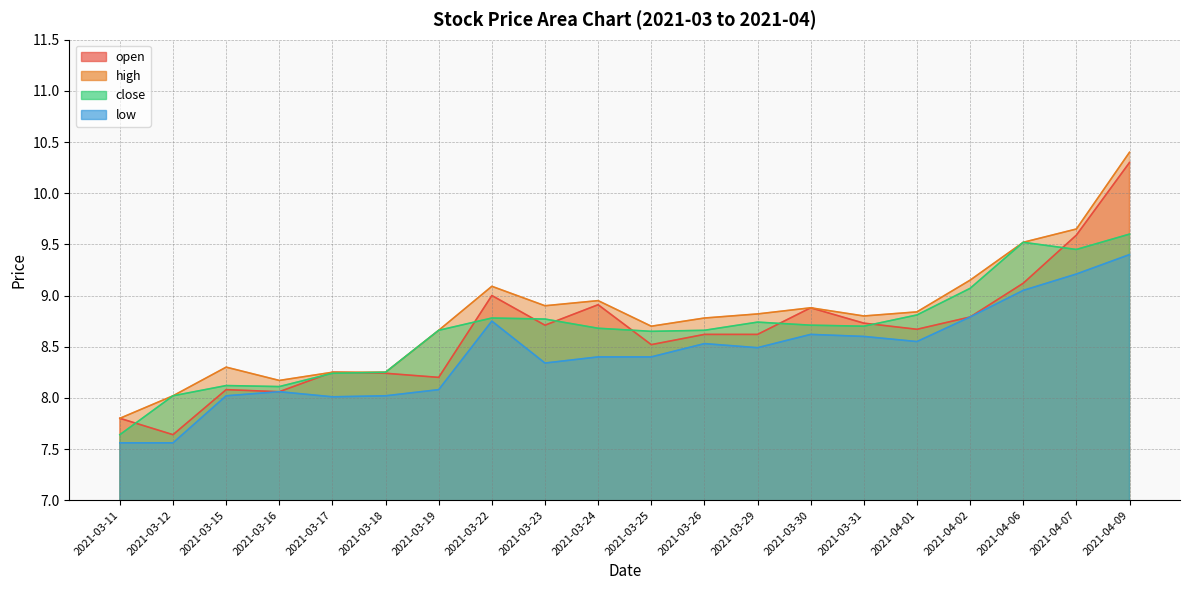

What is the difference between the highest and lowest values at 2021-03-31?

0.2